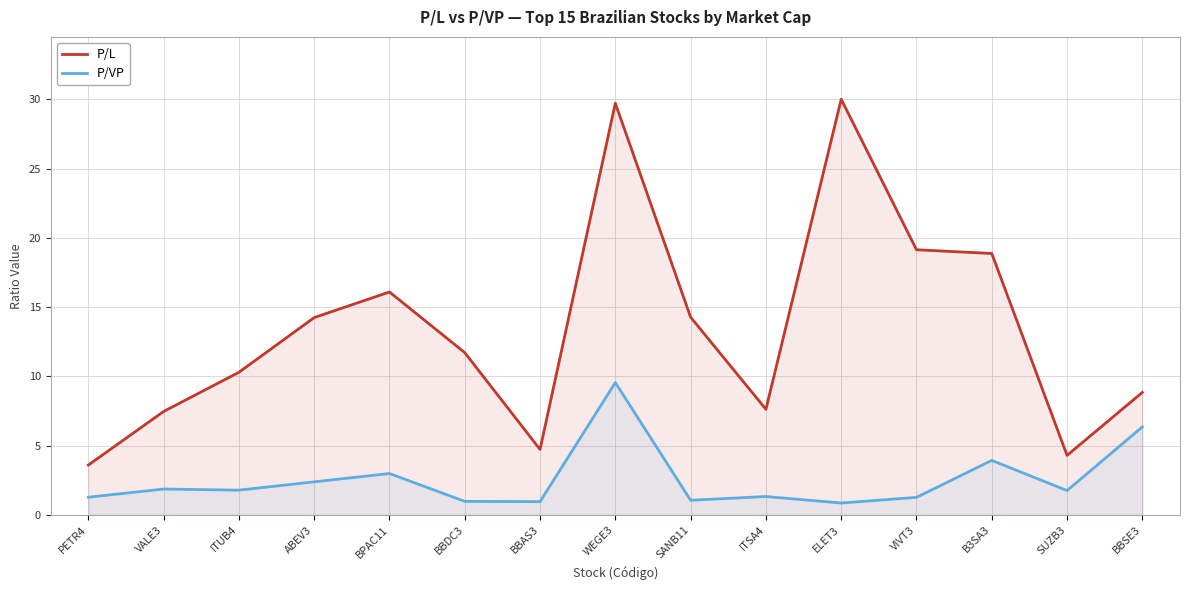

True or false: P/VP and P/L intersect in this chart.

False